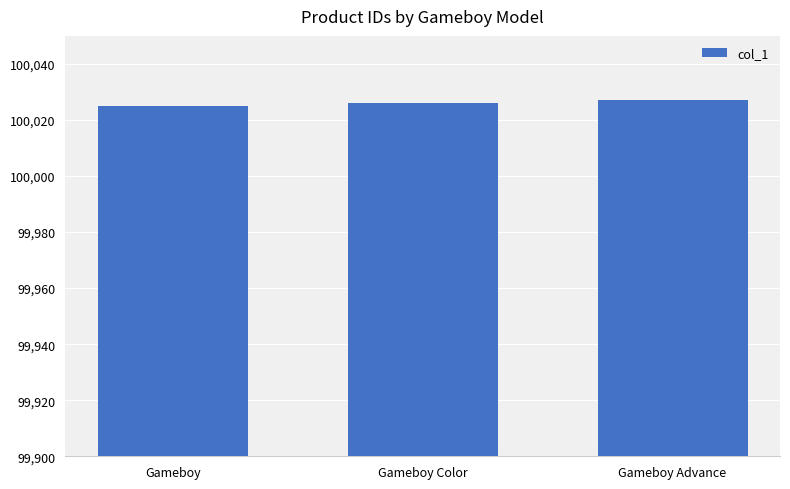

How many distinct data groups are displayed?

1